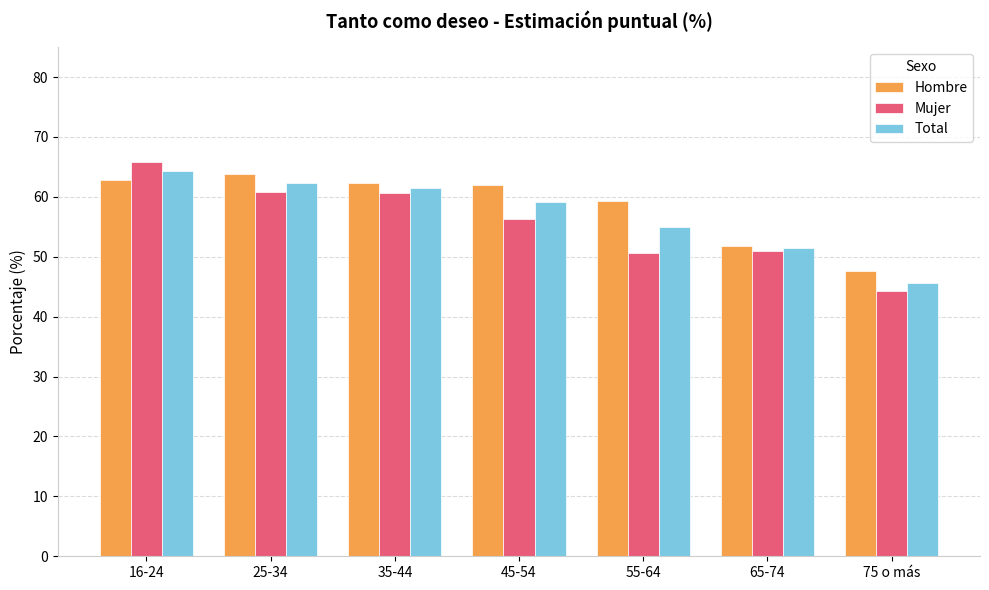

What is the minimum value for Hombre?

47.6